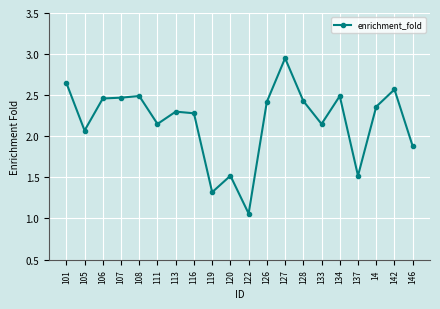

True or false: the data shows 2.5 at 107.

True